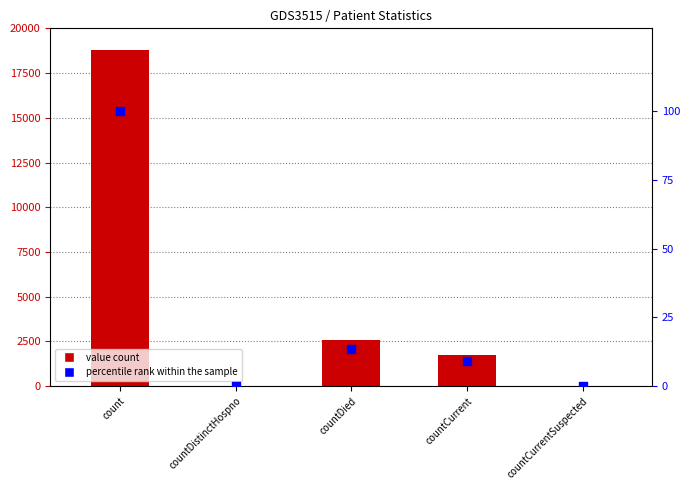

Which series contains the highest Y value?

value